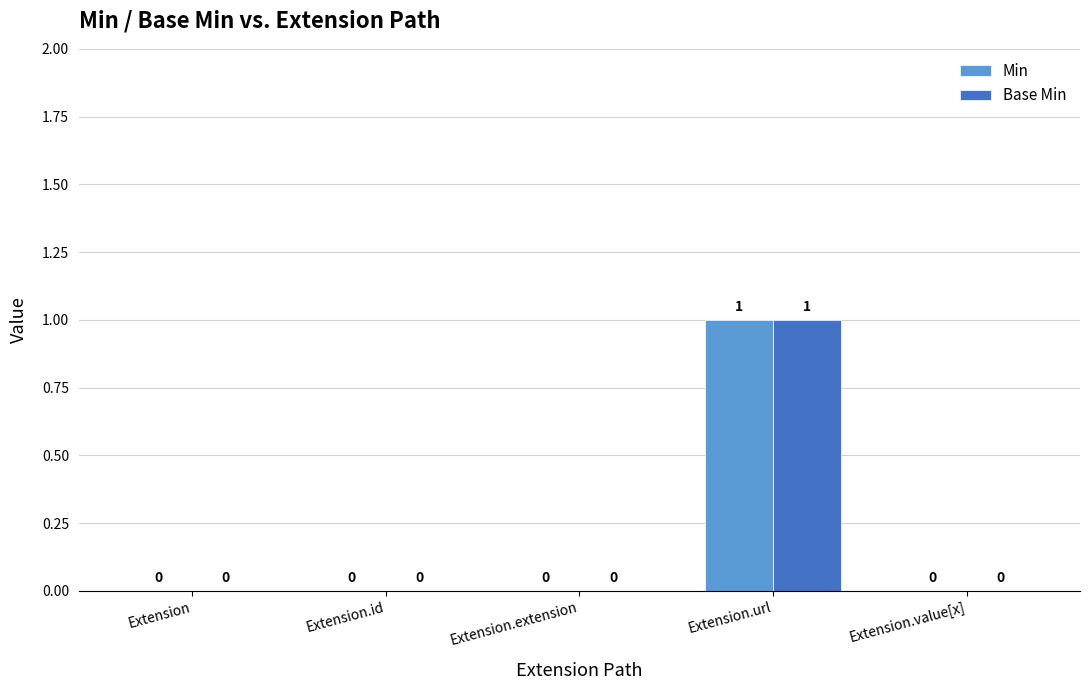

How many categories are shown in the chart?

5